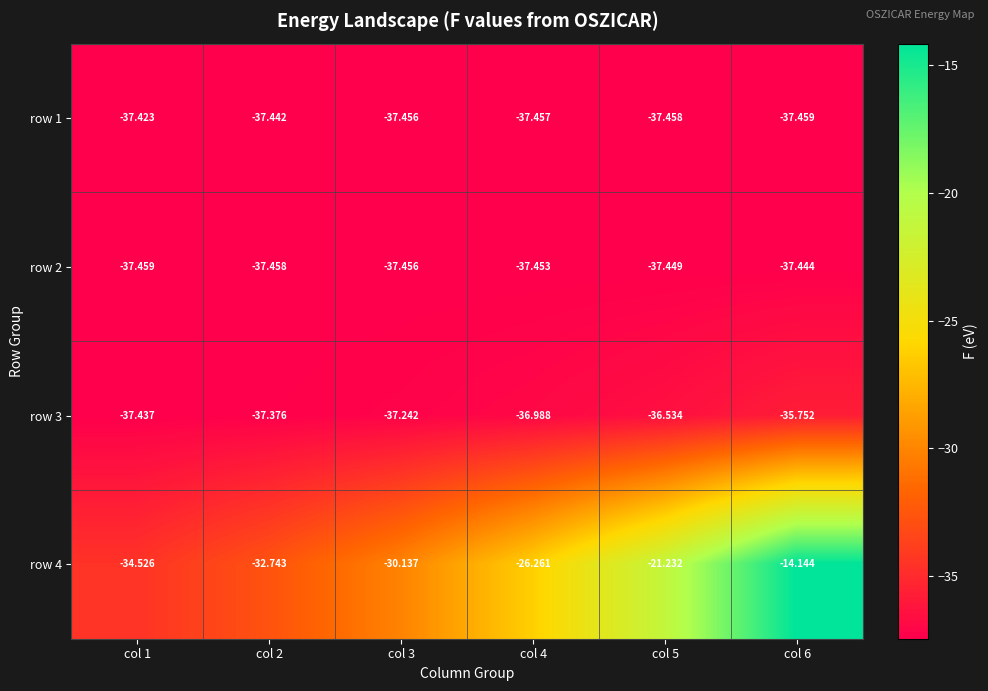

Is the value of row 1 at col 4 greater than the value of row 4 at col 1?

No